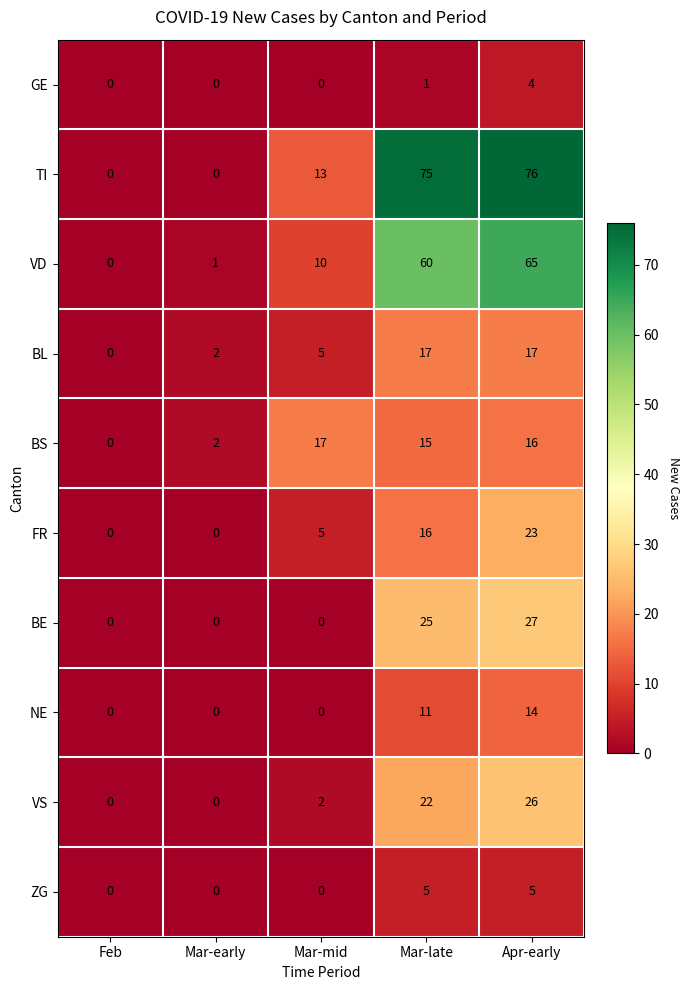

Which category has the lowest value in the BL series?

Feb